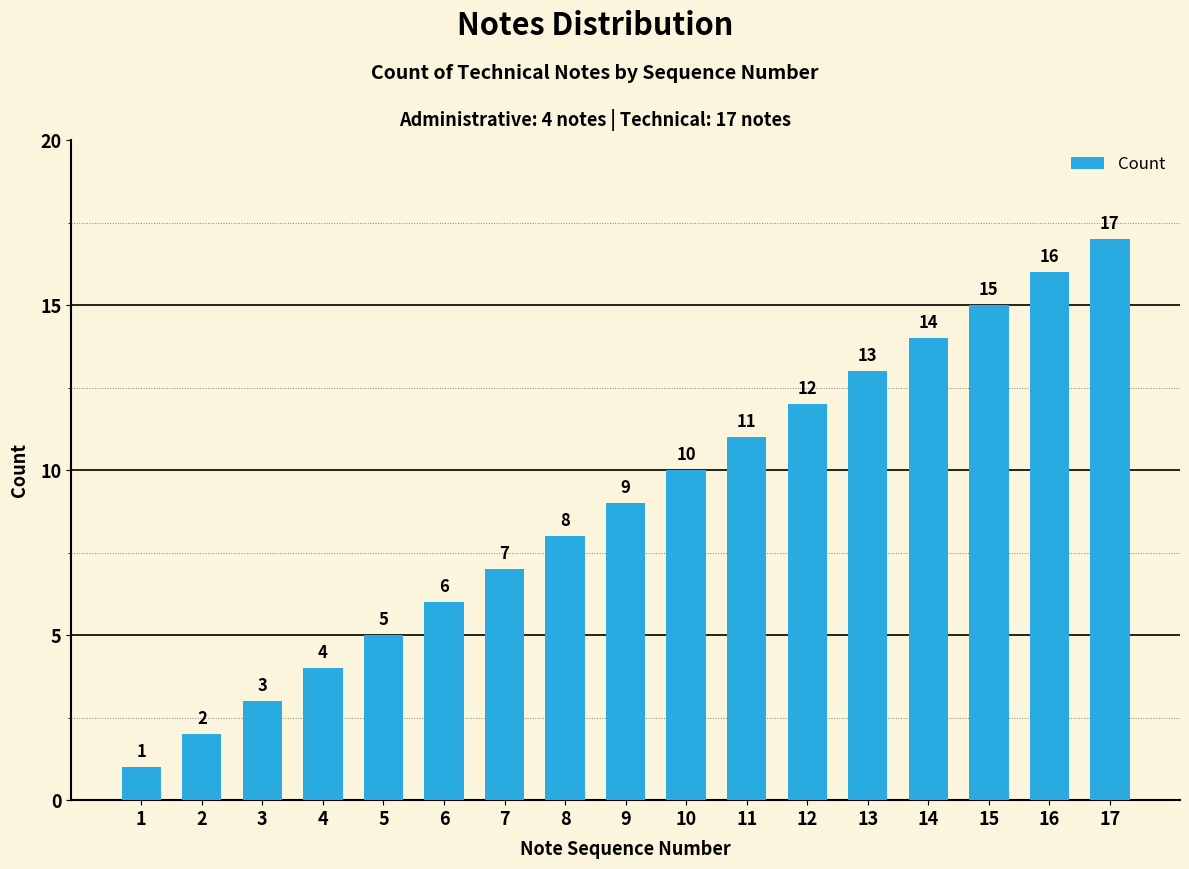

What is the minimum value shown in the chart?

1